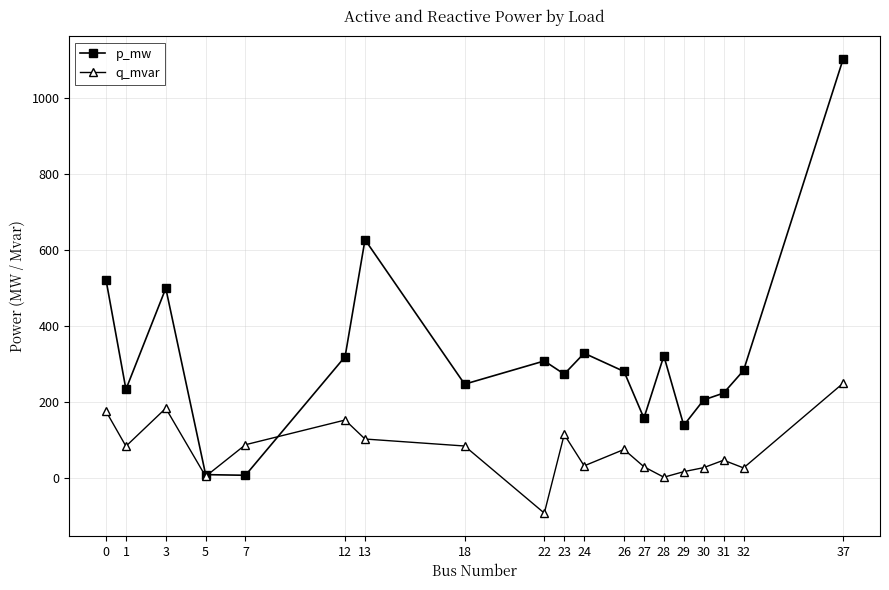

What is the value of the q_mvar point at the 19th from the left?

250.0